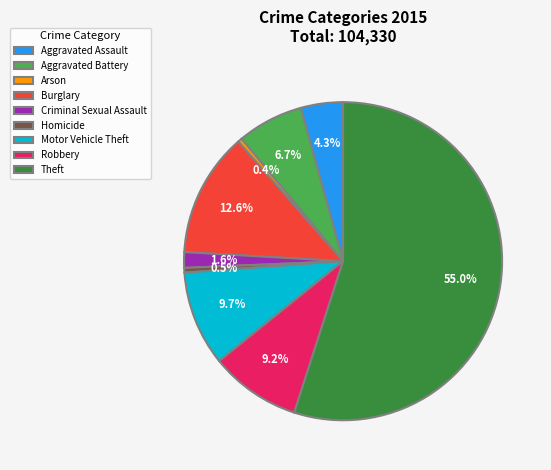

What portion of the pie excludes Robbery?

90.8%